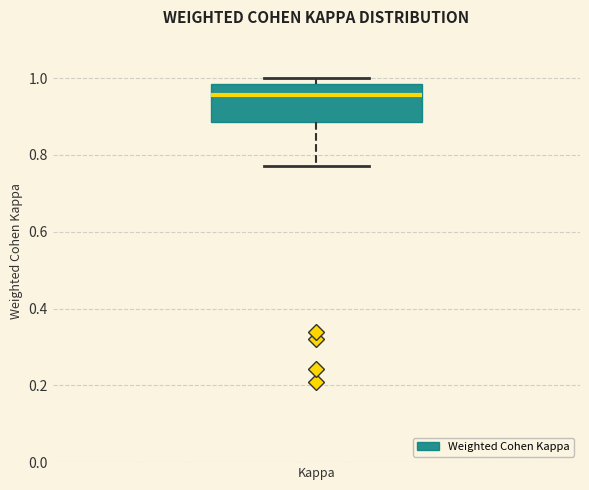

Where is the upper edge of the box for Kappa on the y-axis? The values are not printed on the chart, so give them approximately, as read against the axis.

0.98